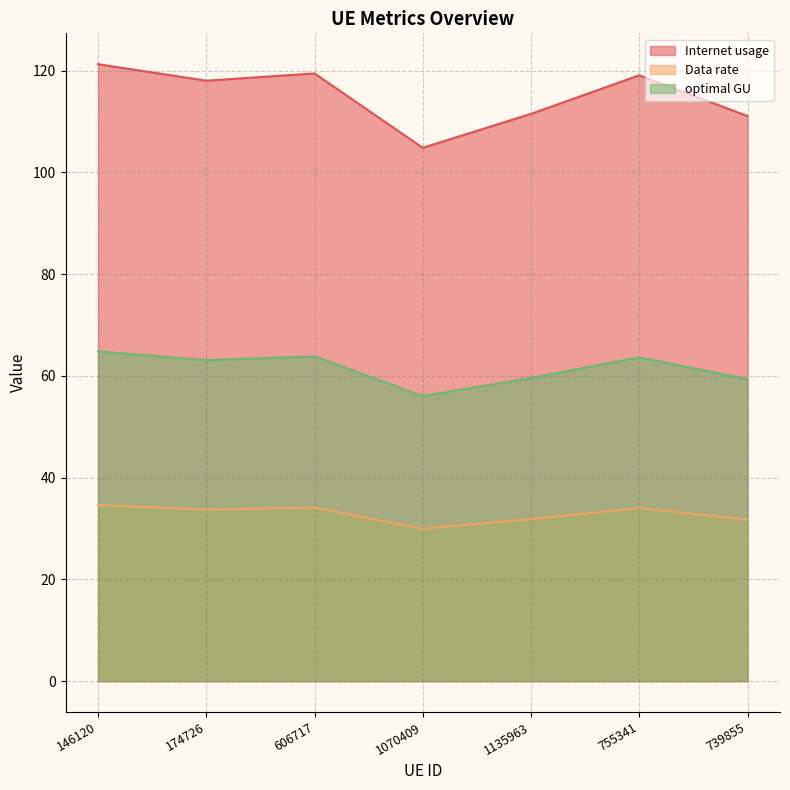

List the series in order of their overall mean, lowest first.

Data rate, optimal GU, Internet usage